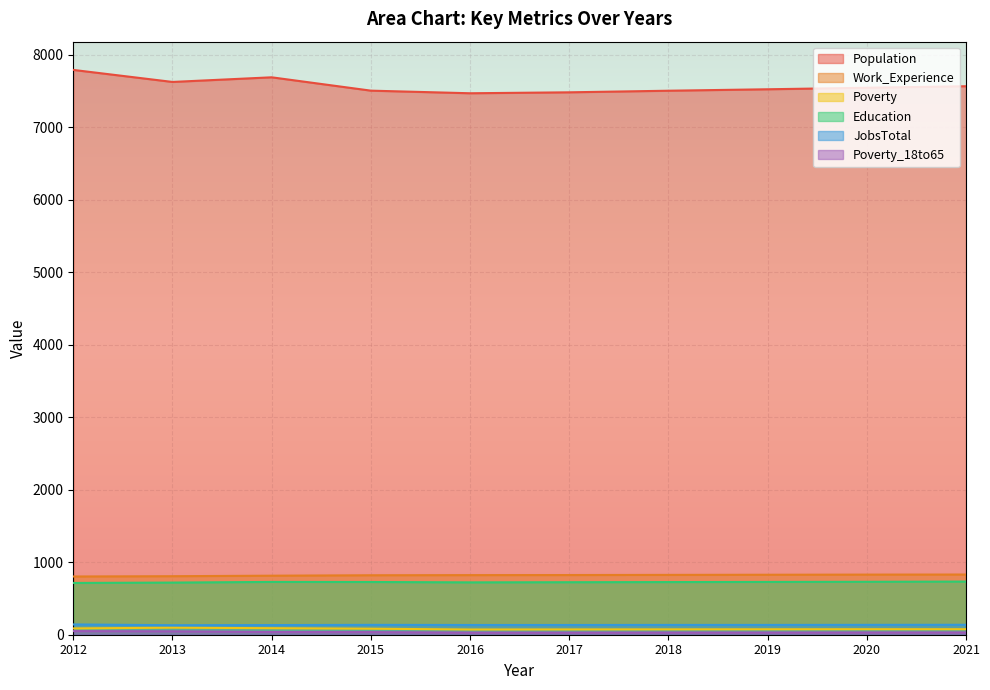

What is the total value across all series at 2014?

9489